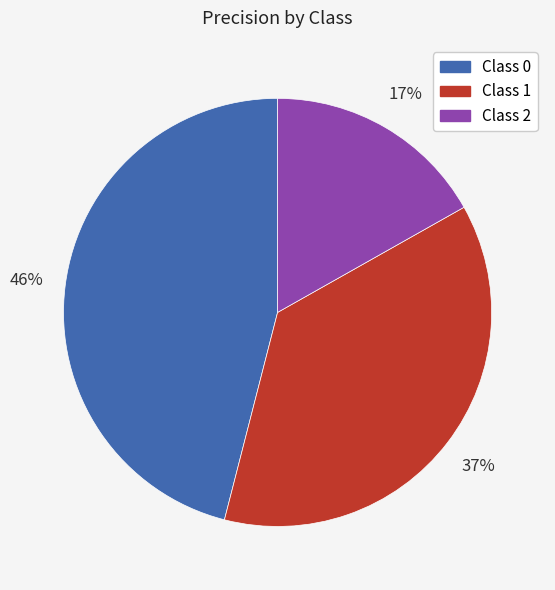

Count the number of slices in the pie.

3